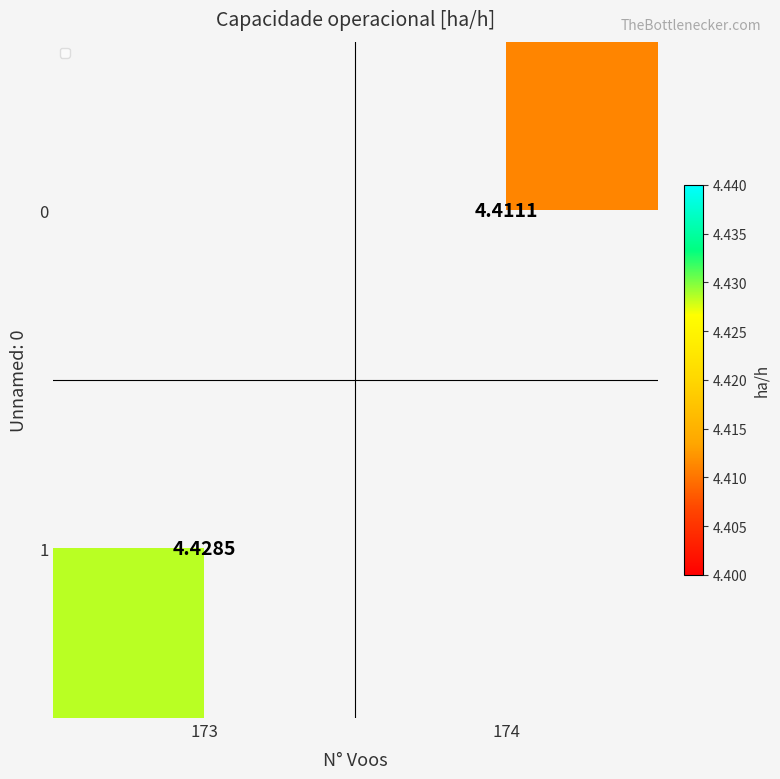

Is the value of 1 at 173 greater than the value of 0 at 174?

Yes